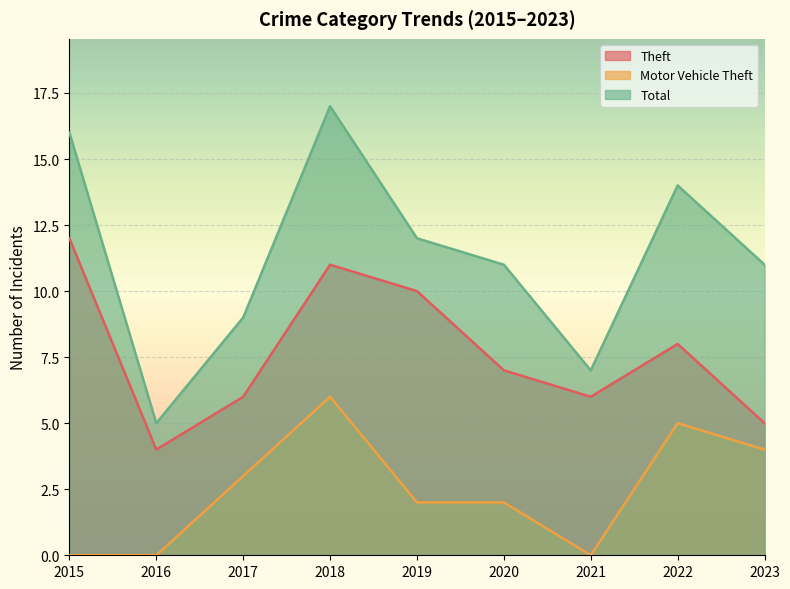

Which series has the largest total across all categories?

Total